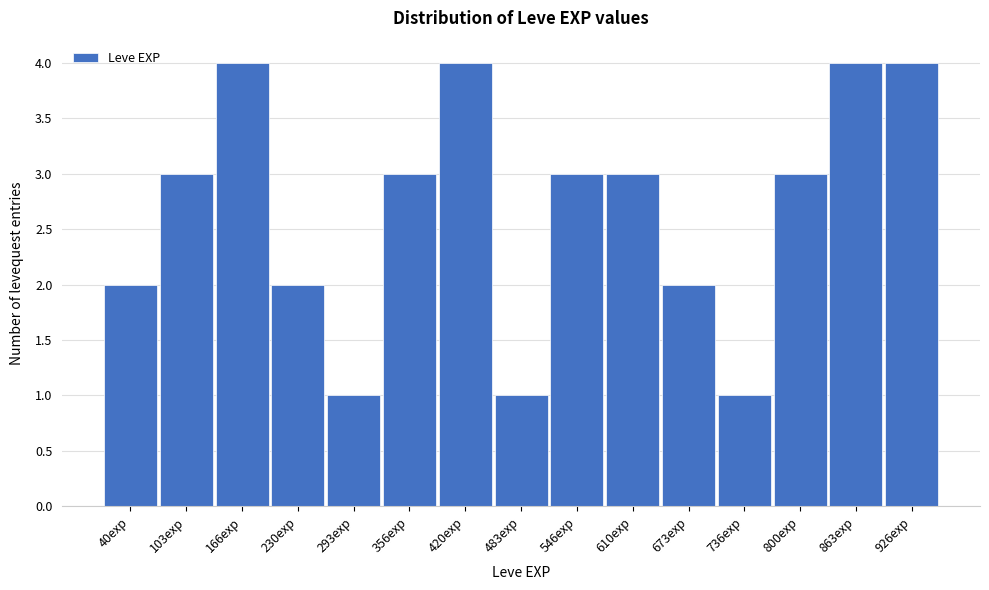

Reading right to left, transcribe all the data shown in this chart.

4	4	3	1	2	3	3	1	4	3	1	2	4	3	2